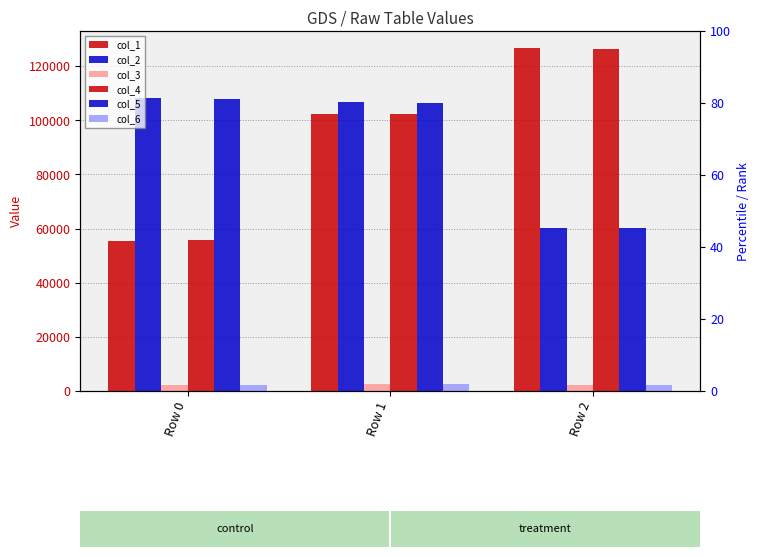

Count the number of data series in this chart.

6